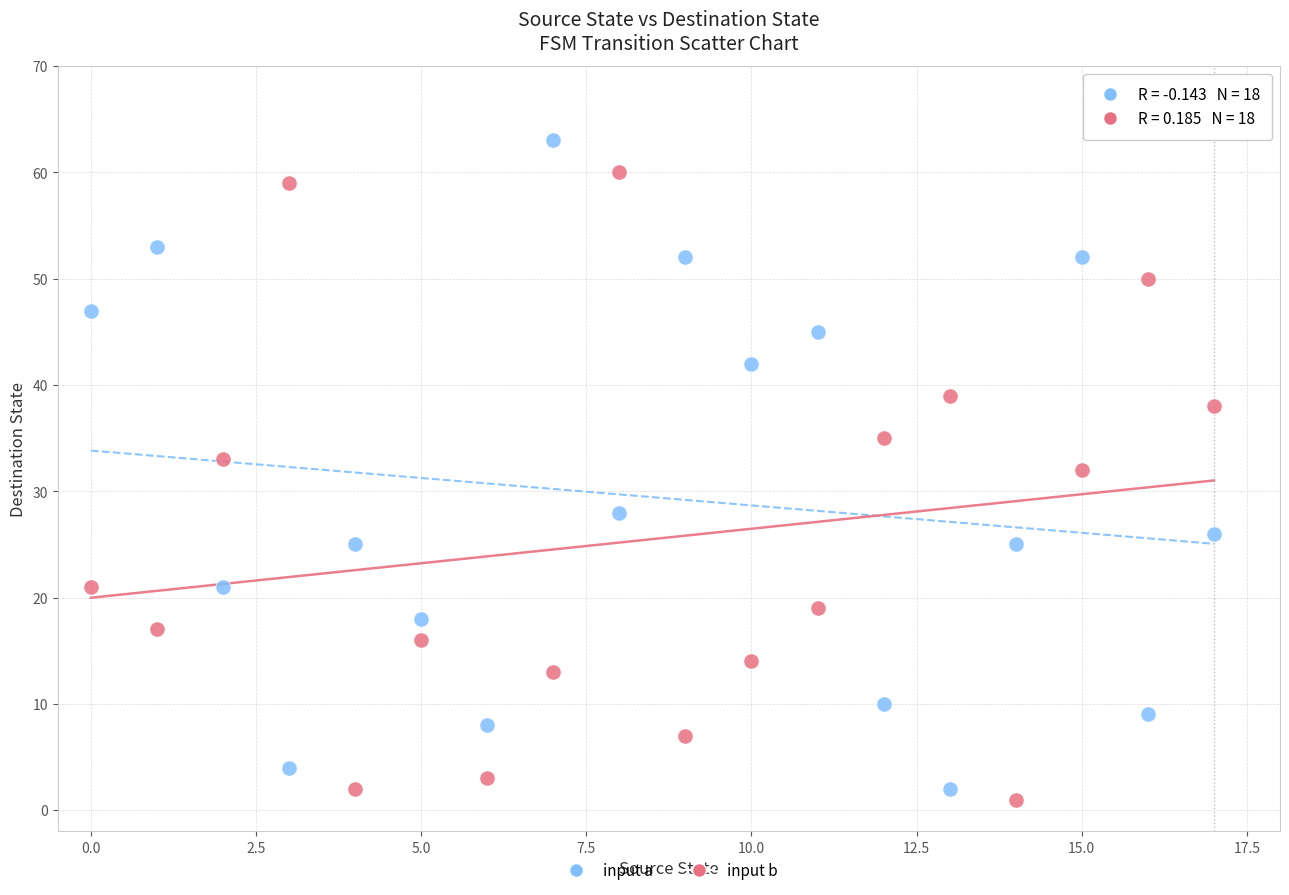

Across all data points, what is the range of Y values (max minus min)?

62